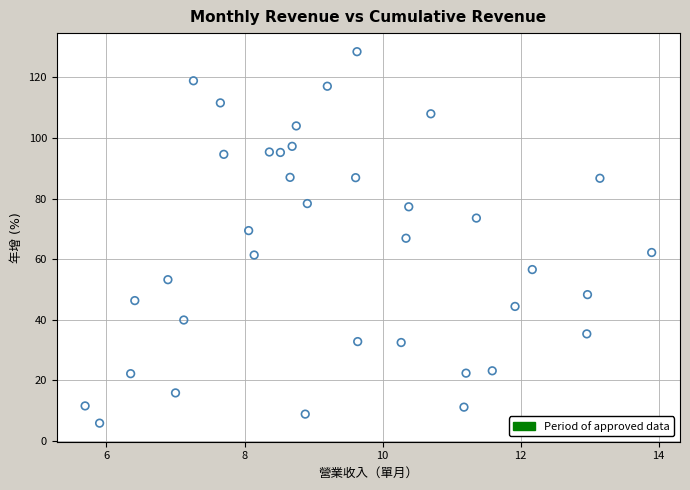

What is the range of X values (max minus min)?

8.2